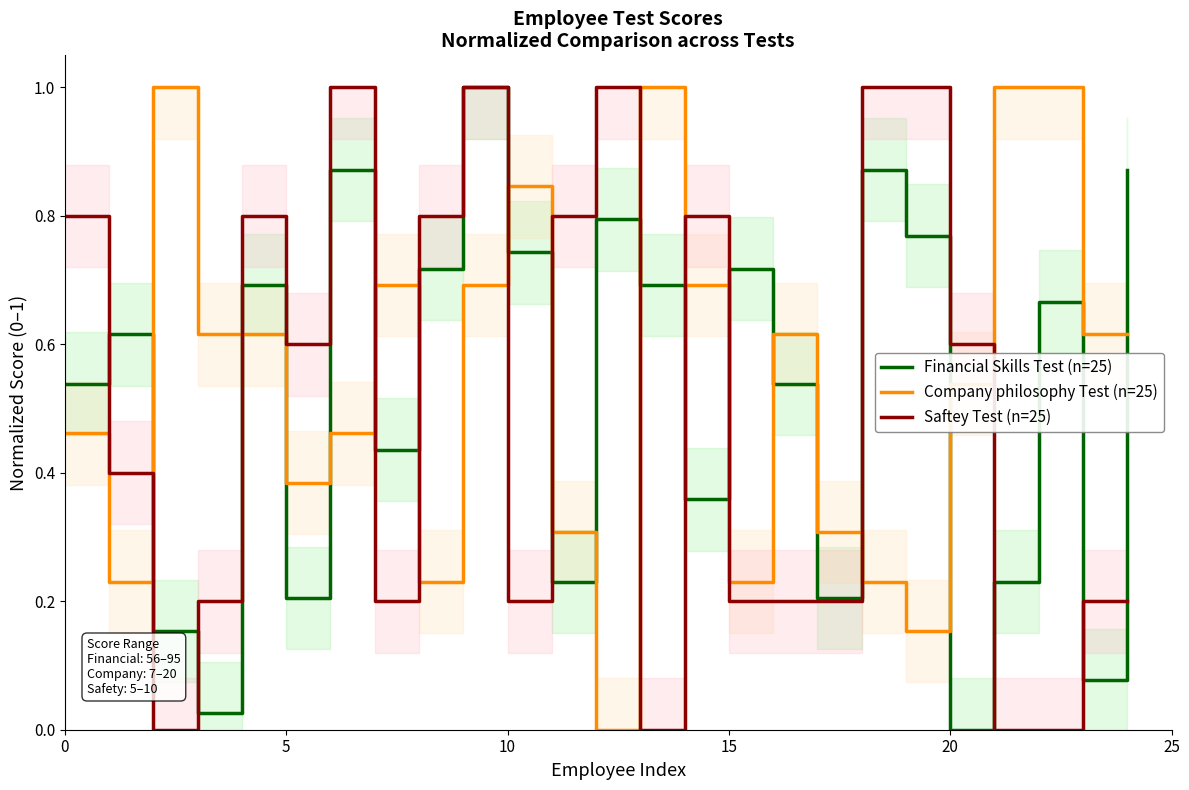

Where is Financial Skills Test (n=25) nearest to the value 0?

20